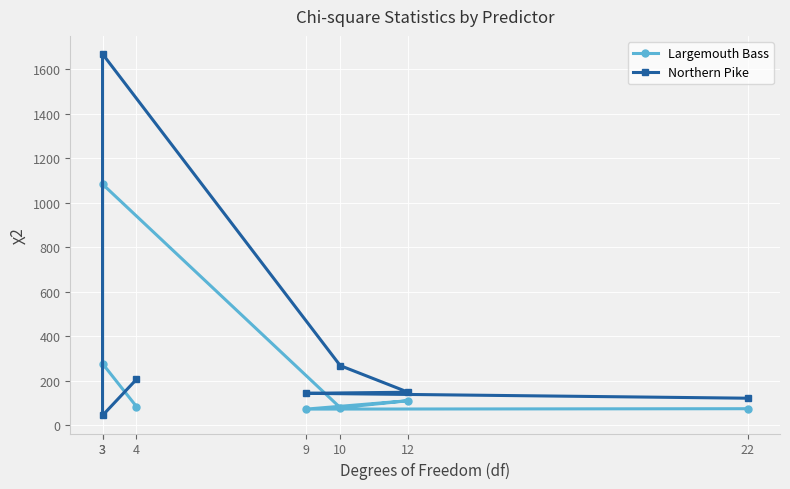

At which label does Northern Pike first exceed 149?

4